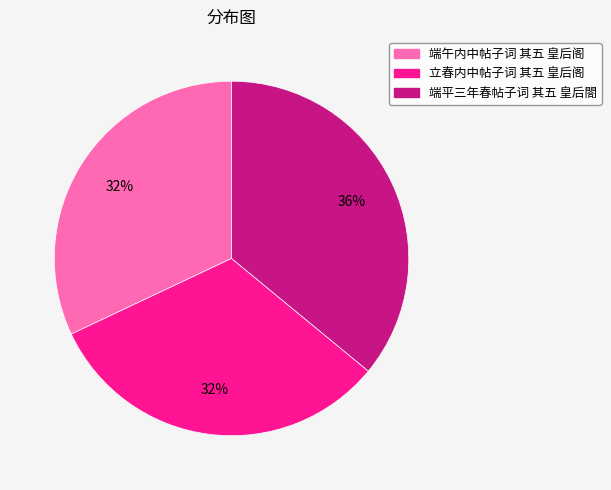

How many segments does this pie chart have?

3